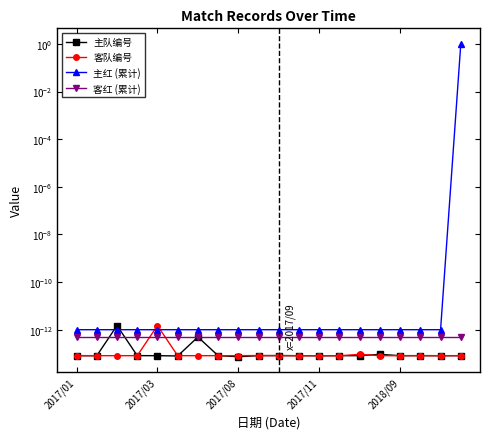

What position from the right is 10?

10